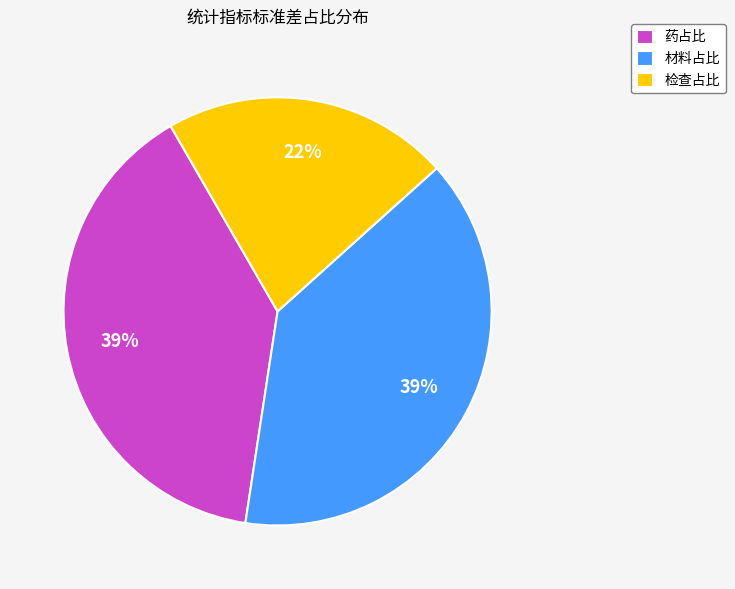

How many segments does this pie chart have?

3